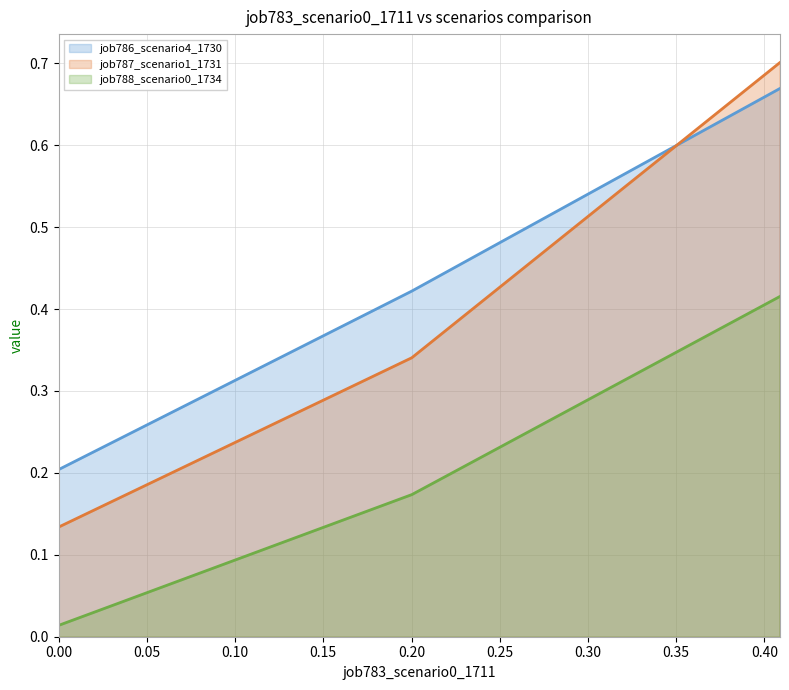

At how many categories does at least one series exceed 0?

3